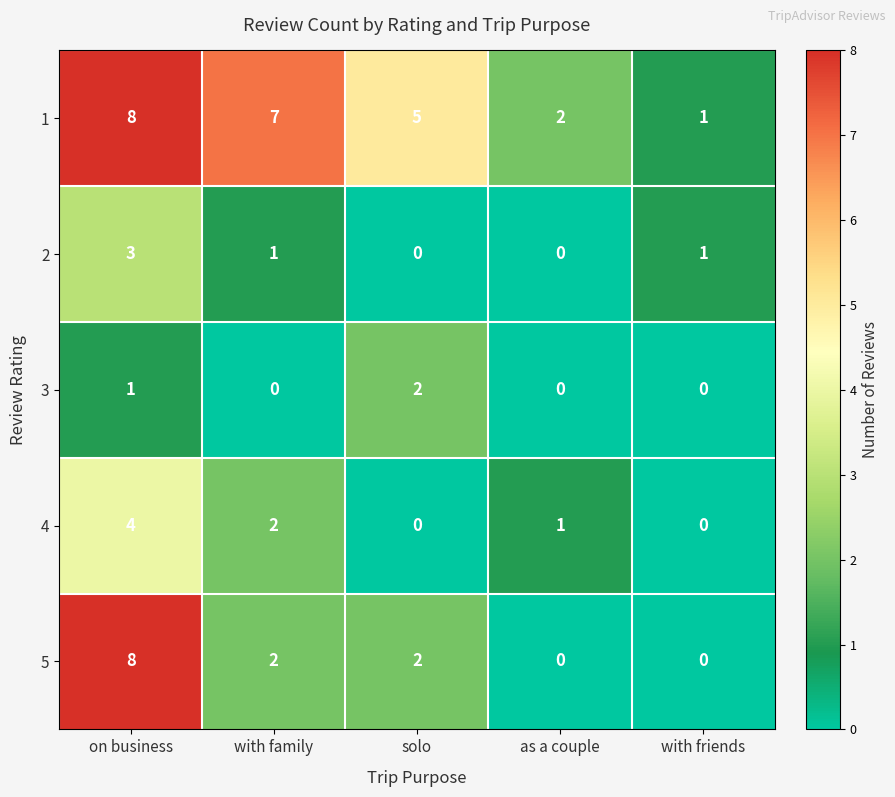

How many 2 values are between 0 and 1?

4